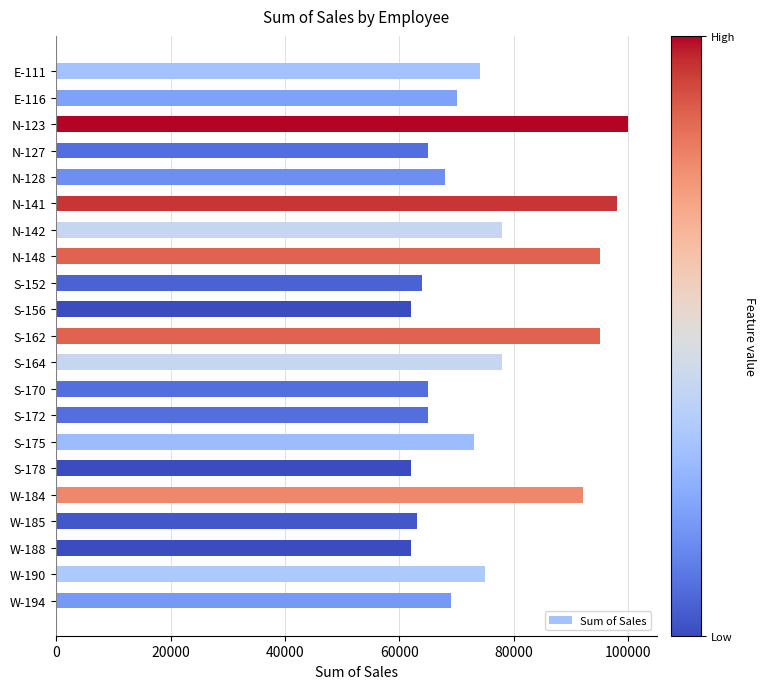

What is the label of the 7th bar from the bottom?

S-175